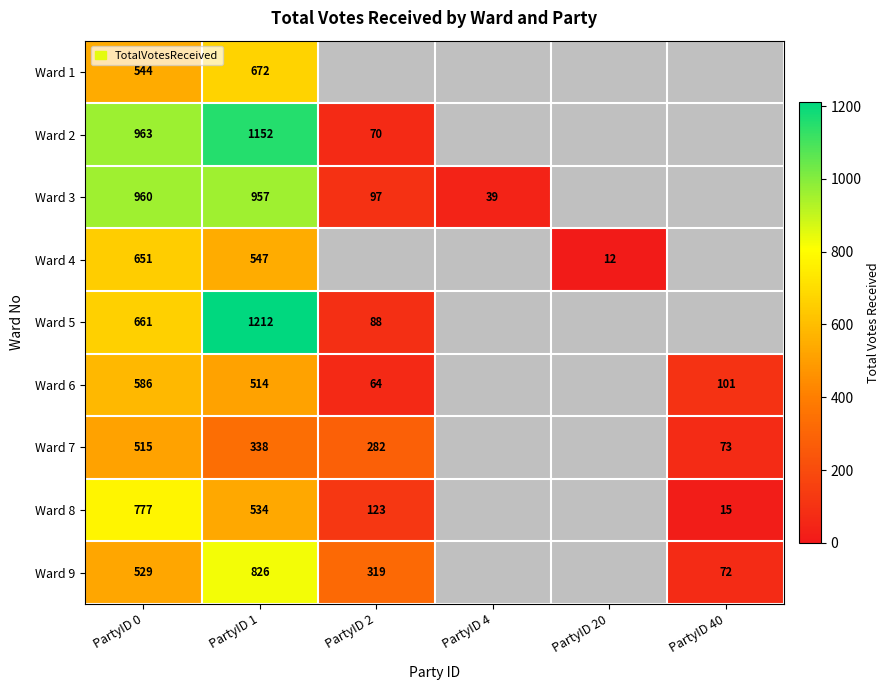

What is the maximum value shown in the chart?

1212.0